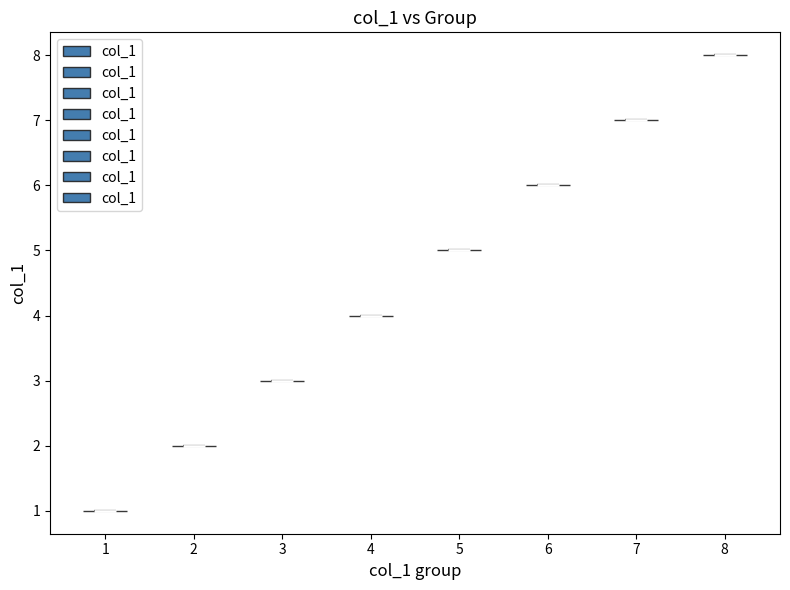

Reading left to right, read every violin against the y-axis: where its median line is, and the lowest and highest points it reaches. The values are not printed on the chart, so give them approximately, as read against the axis.

1: median line 1, lowest point 1, highest point 1
2: median line 2, lowest point 2, highest point 2
3: median line 3, lowest point 3, highest point 3
4: median line 4, lowest point 4, highest point 4
5: median line 5, lowest point 5, highest point 5
6: median line 6, lowest point 6, highest point 6
7: median line 7, lowest point 7, highest point 7
8: median line 8, lowest point 8, highest point 8